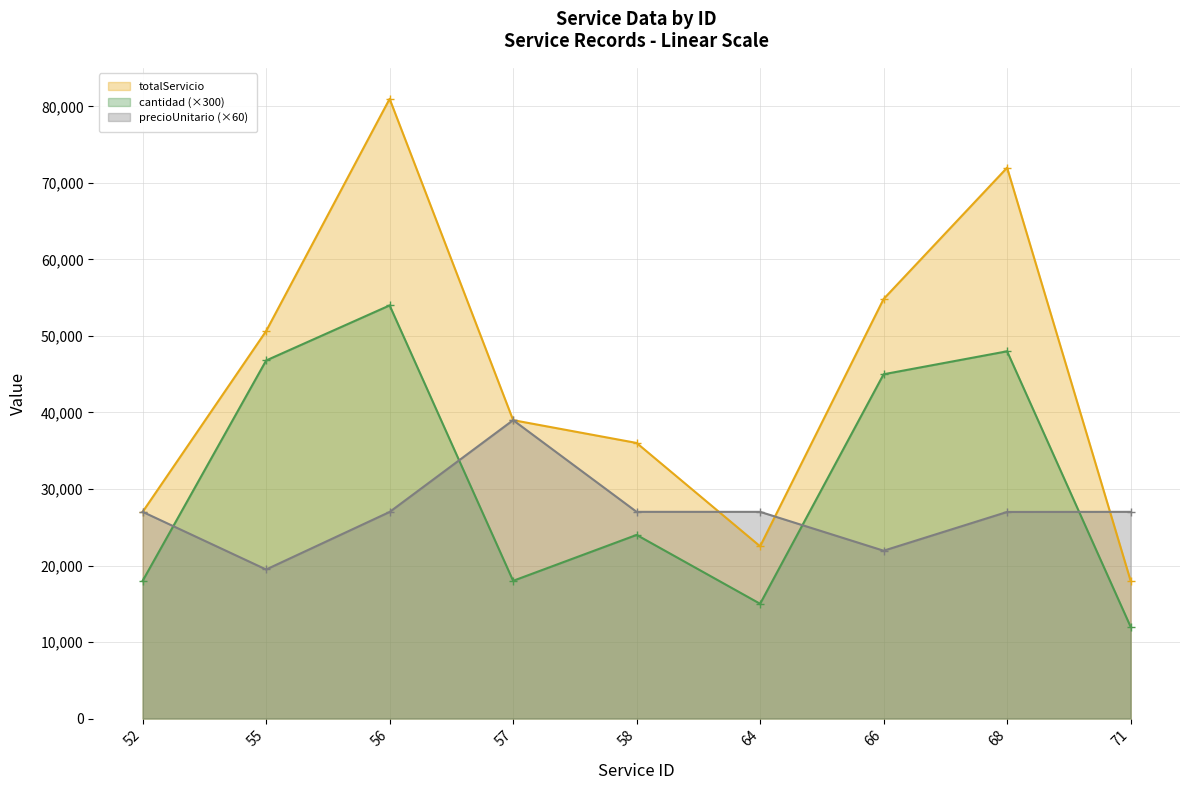

Reading left to right, what are all the values shown in this chart?

totalServicio: 27015.0	50647.0	81000.0	39000.0	36020.0	22512.5	54840.0	72000.0	18010.0
cantidad: 18000.0	46800.0	54000.0	18000.0	24000.0	15000.0	45000.0	48000.0	12000.0
precioUnitario: 27015.0	19479.6	27000.0	39000.0	27015.0	27015.0	21936.0	27000.0	27015.0